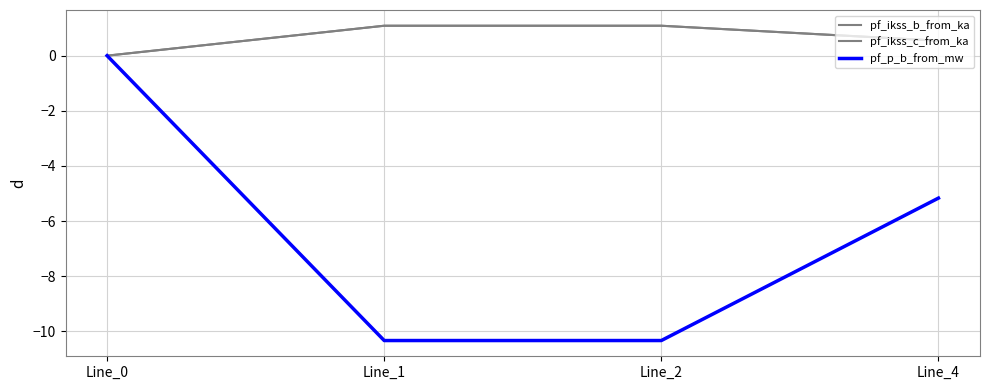

How many lines are shown in the chart?

3